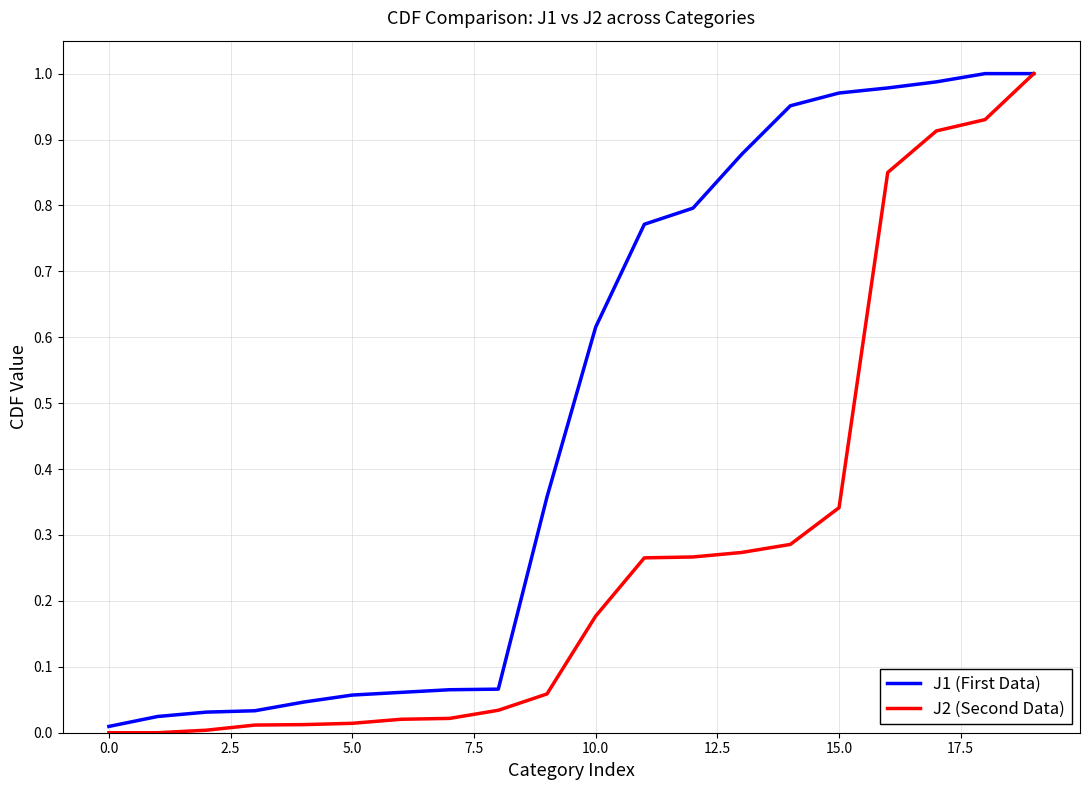

Which series has the largest total across all categories?

J1 (First Data)